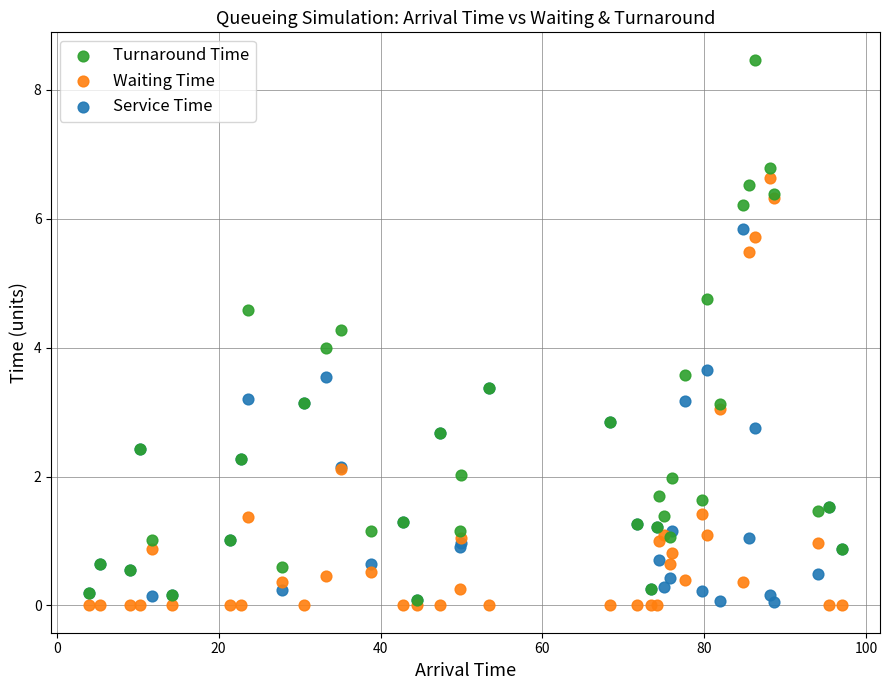

Which series reaches the maximum Y coordinate?

Turnaround Time